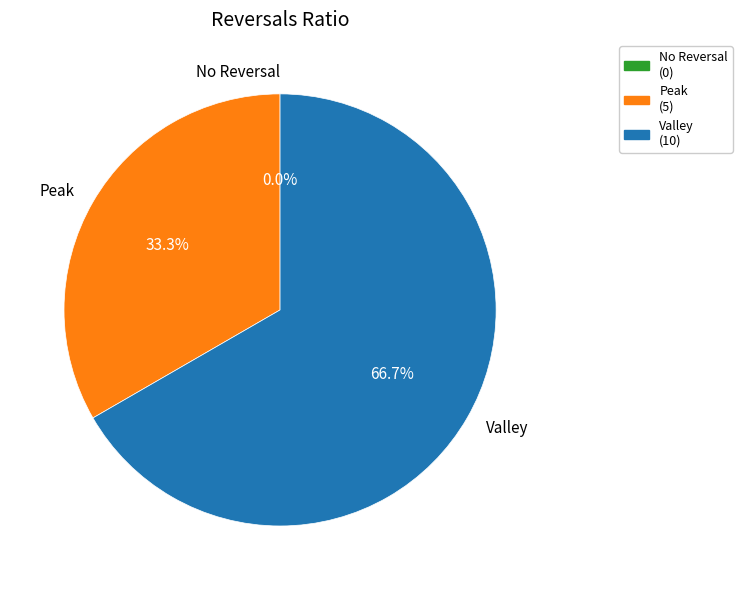

Does 1 represent more than half of the total?

No